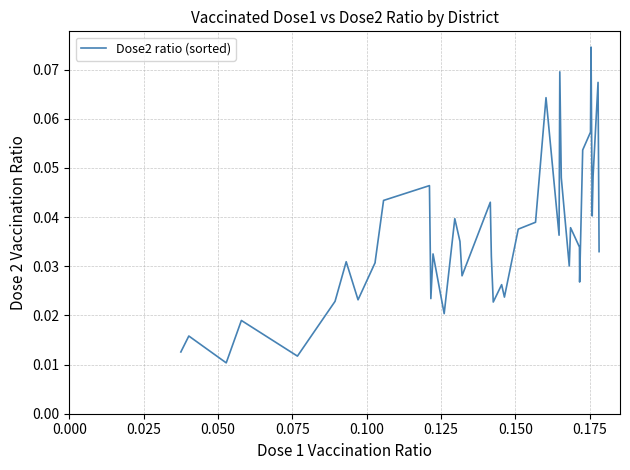

Does the chart have visible grid lines?

Yes